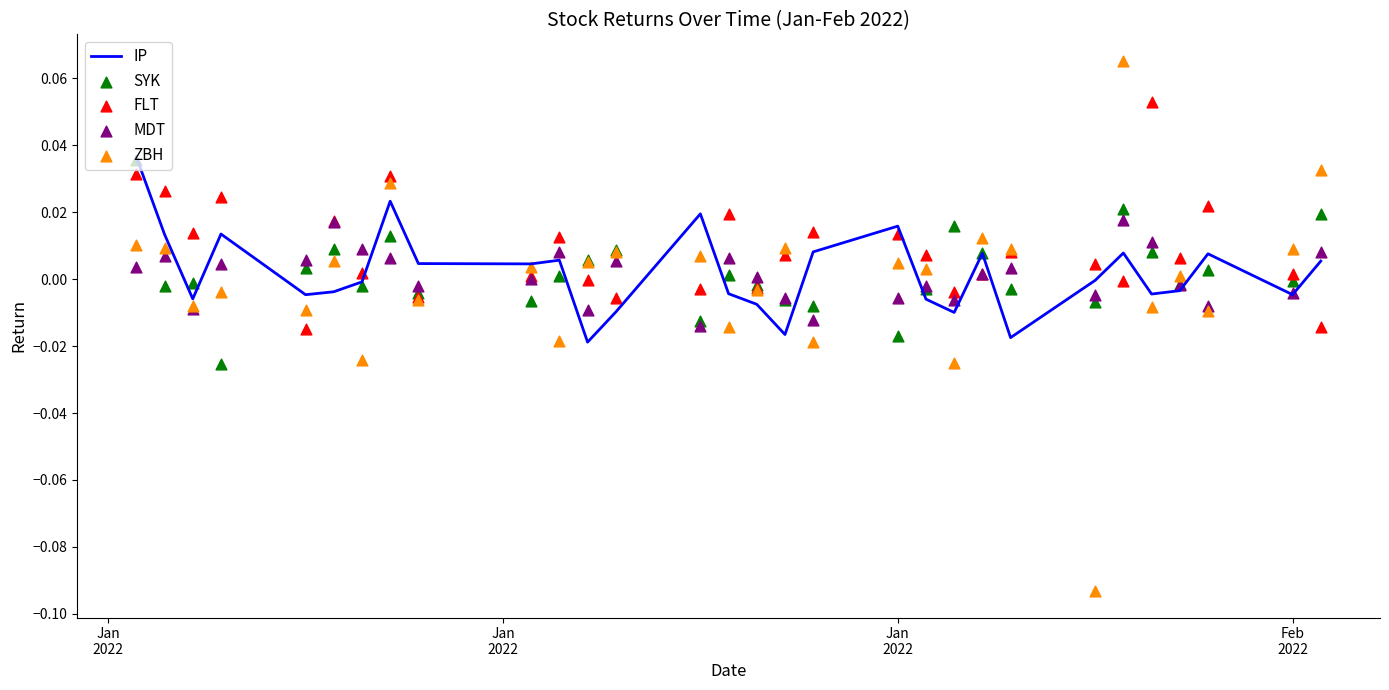

Which series has the largest Y range (max minus min)?

ZBH